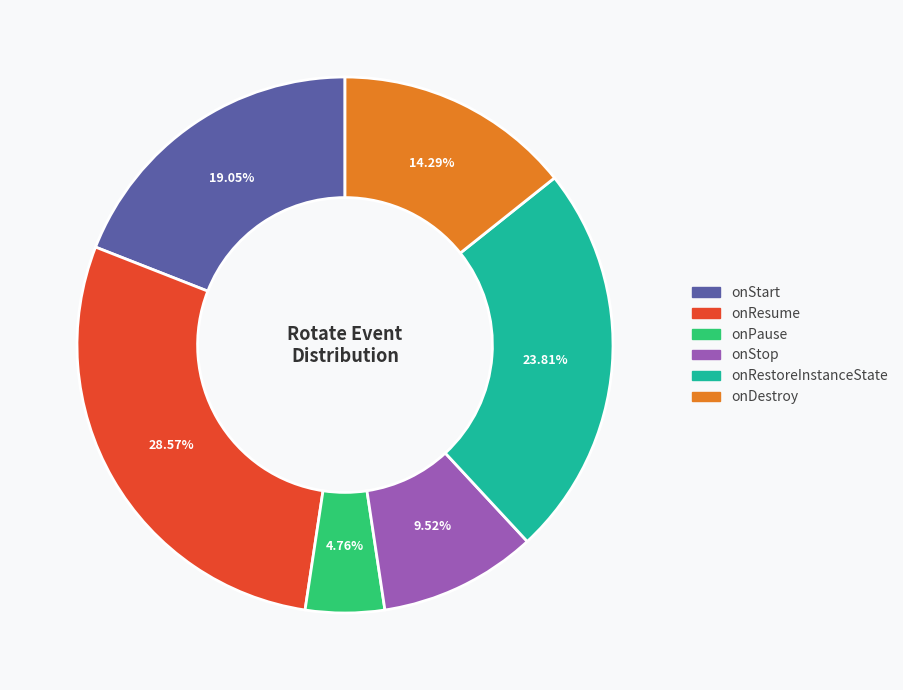

How many slices are in this pie chart?

6